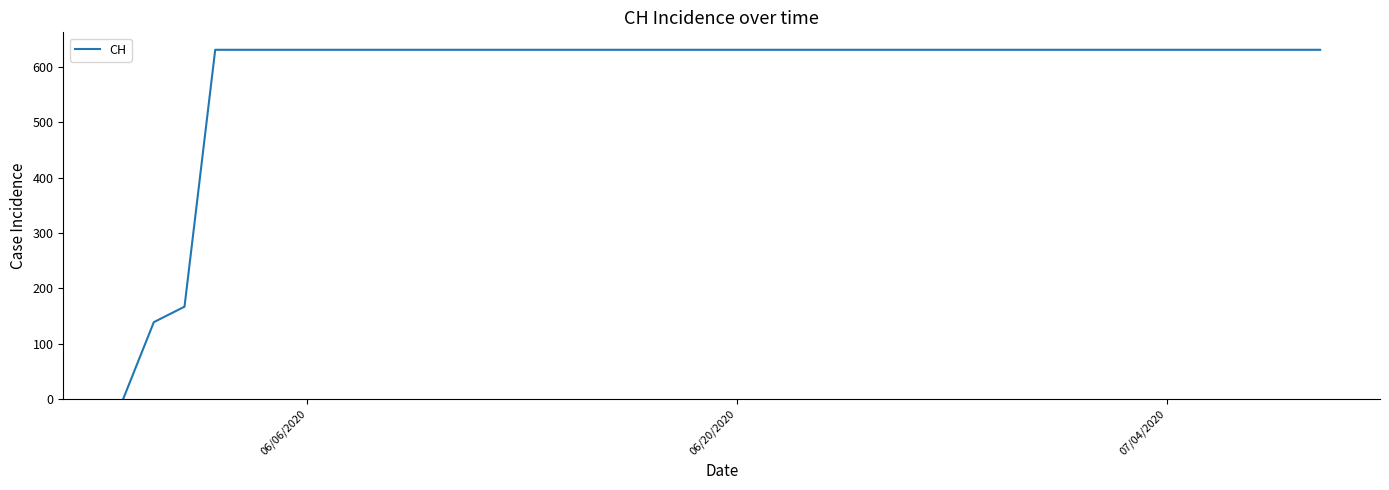

What is the difference between the maximum and minimum values?

631